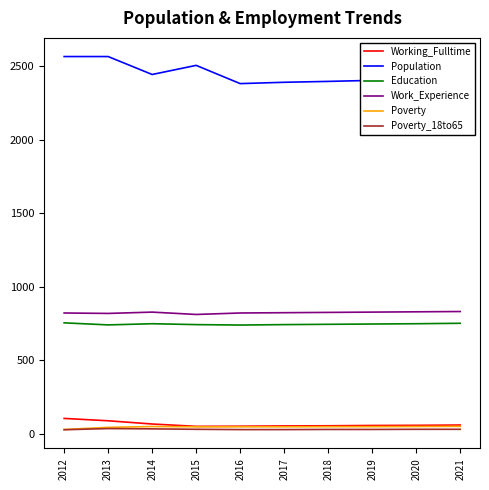

What is the lowest value of the Education series?

741